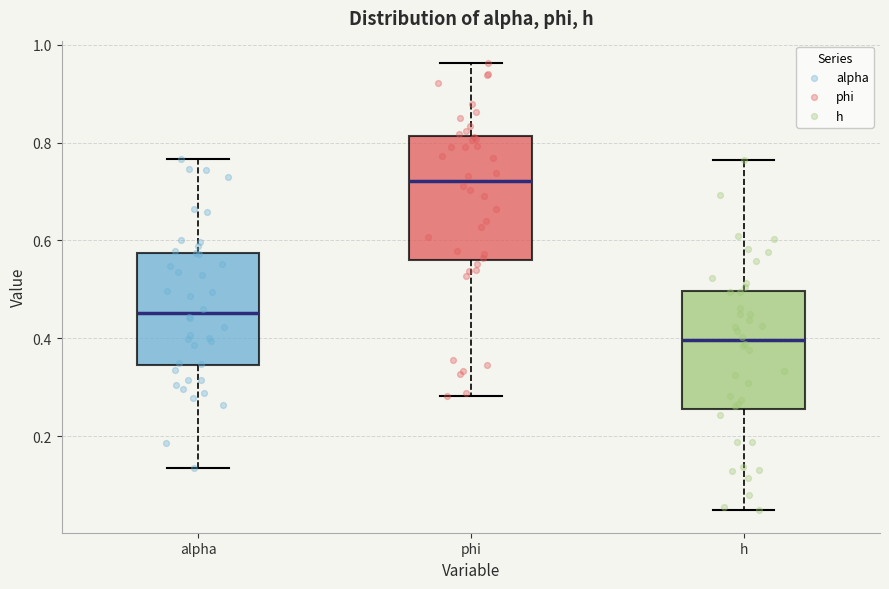

Where does the lower whisker of the box for h end on the y-axis? The values are not printed on the chart, so give them approximately, as read against the axis.

0.04